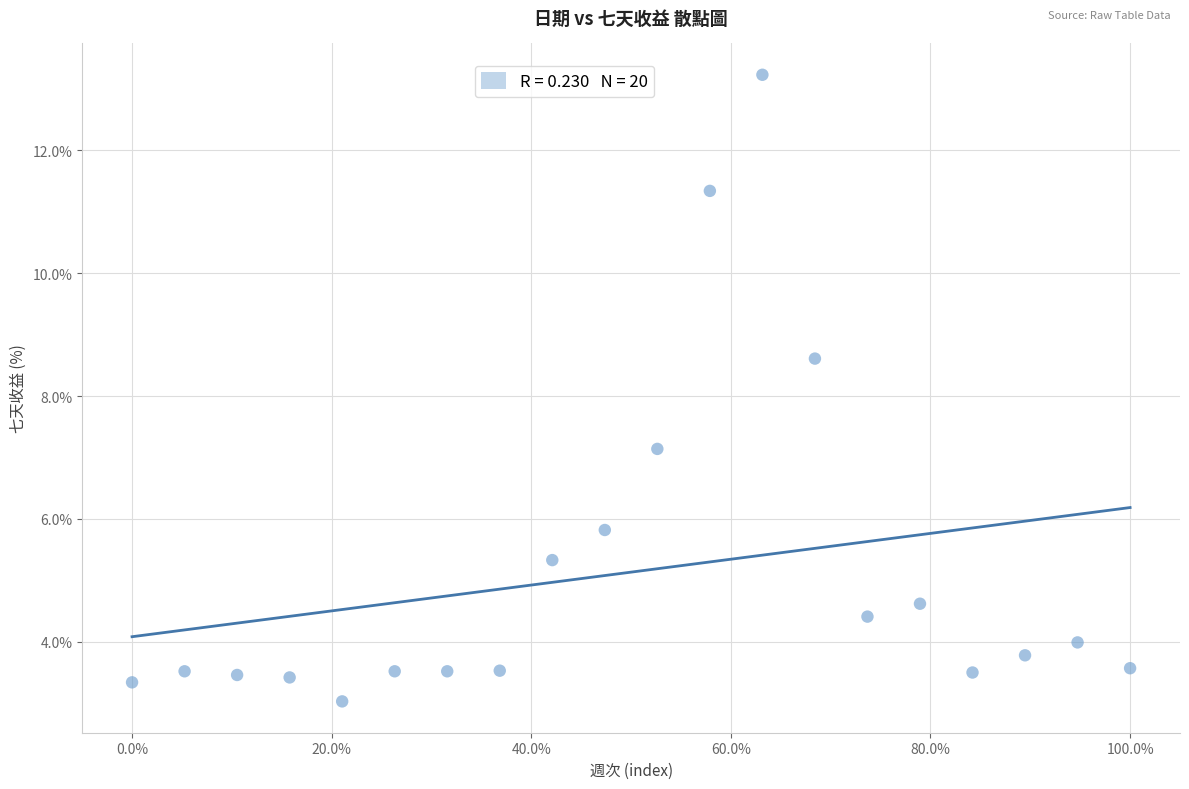

What Y value in the scatter plot is closest to 8?

8.6